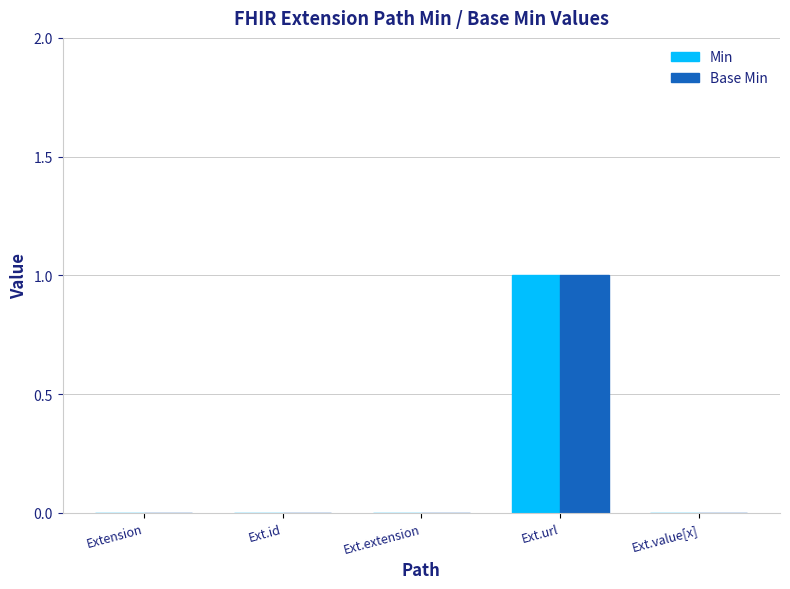

How many categories are shown in the chart?

5